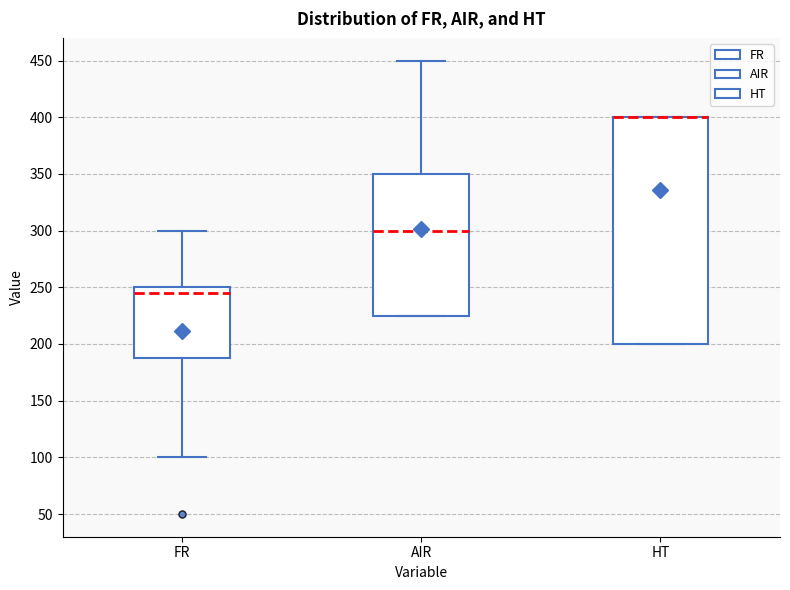

Where does the upper whisker of the box for AIR end on the y-axis? The values are not printed on the chart, so give them approximately, as read against the axis.

450